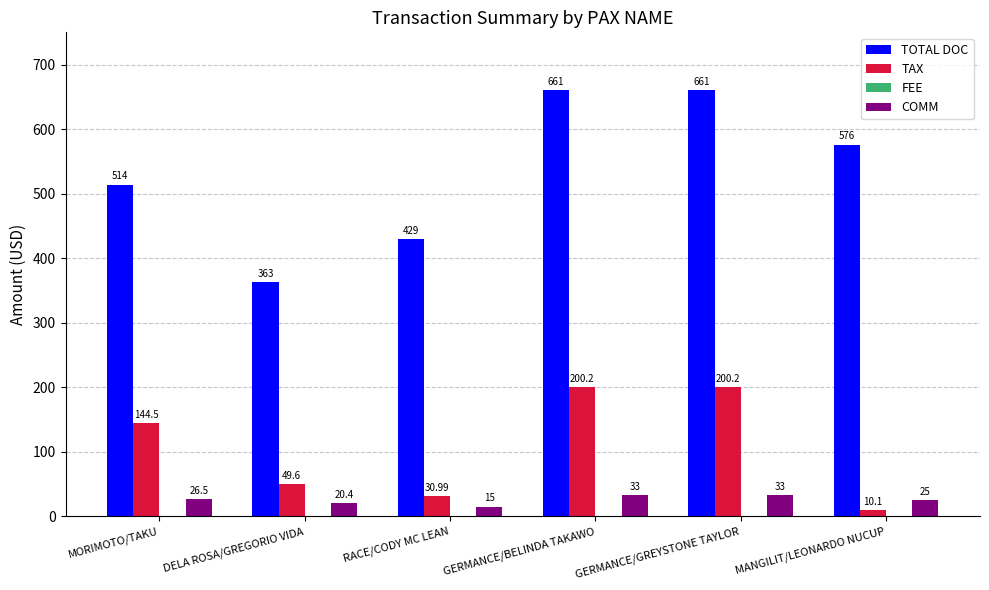

What is the label of the 2nd bar from the left?

DELA ROSA/GREGORIO VIDA